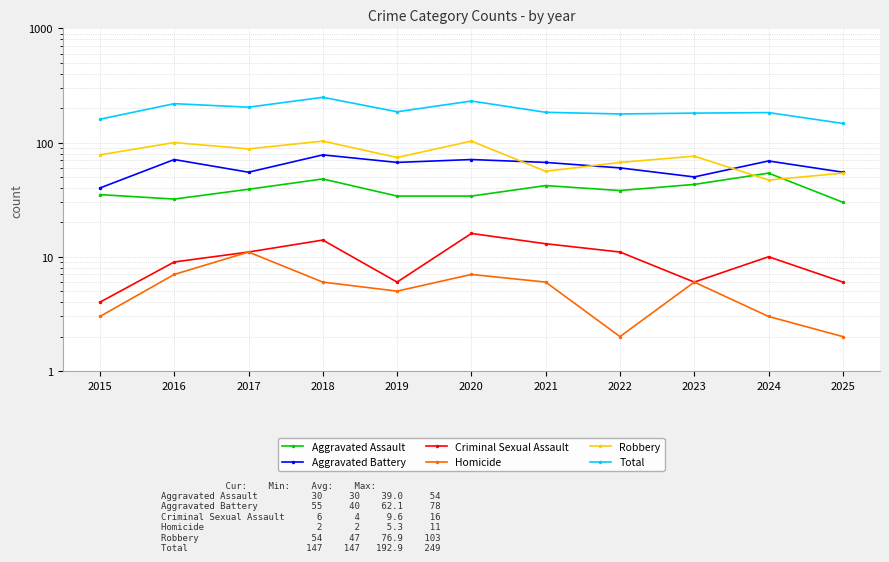

Which series has the widest spread of values?

Total